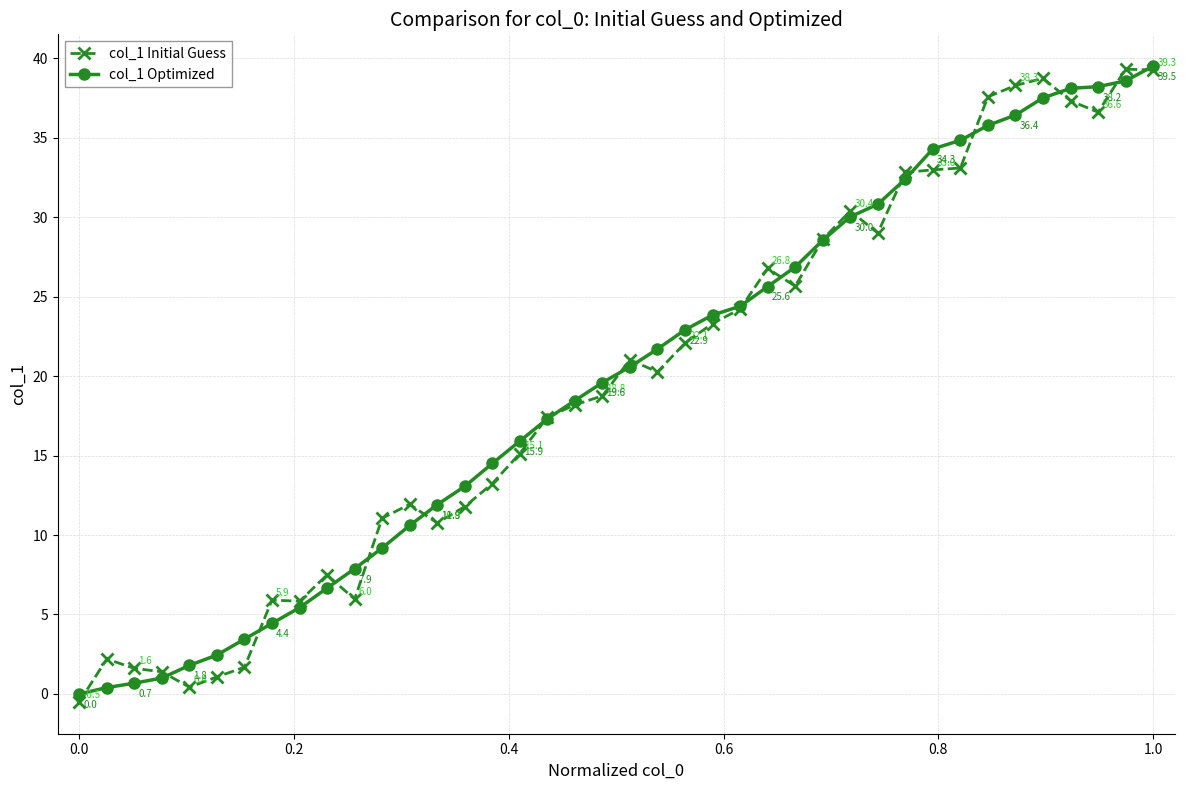

What is the maximum value for col_1 Optimized?

39.5